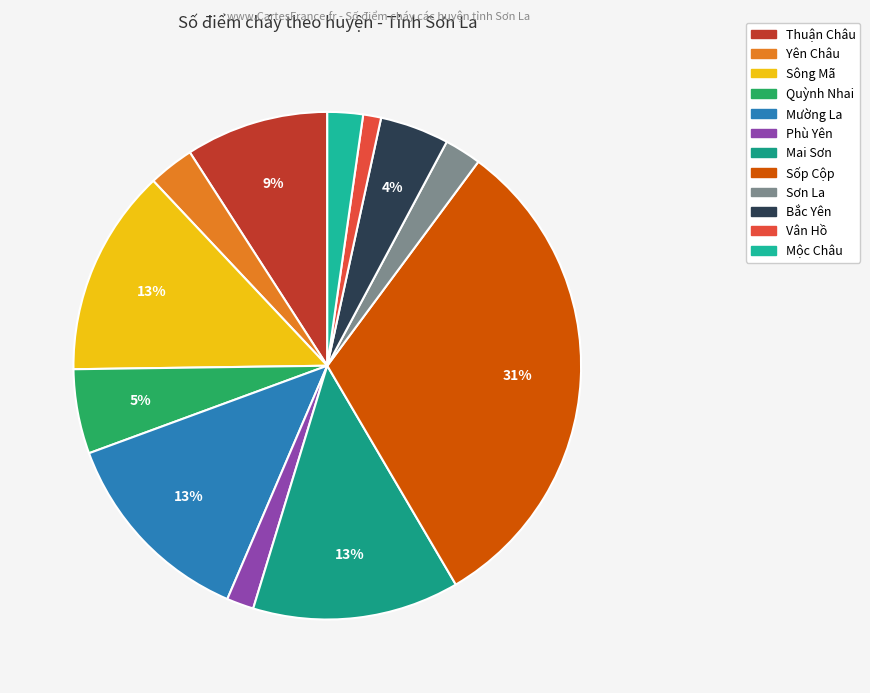

How many segments does this pie chart have?

12